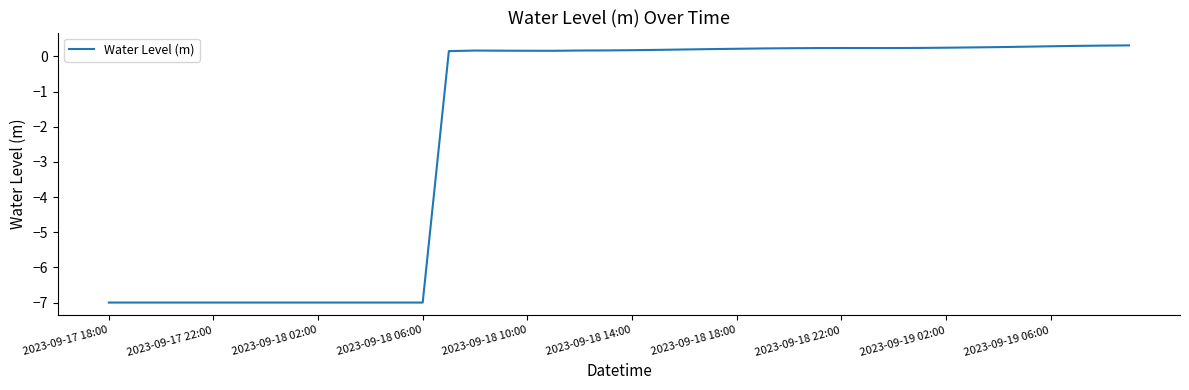

What is the difference between the maximum and minimum values?

7.3